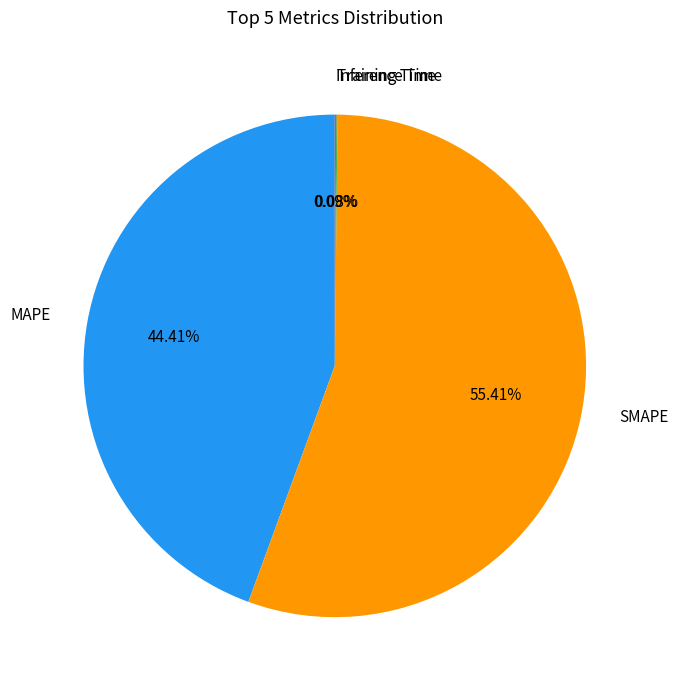

To the nearest percent, what percentage of the pie is MAPE?

44%